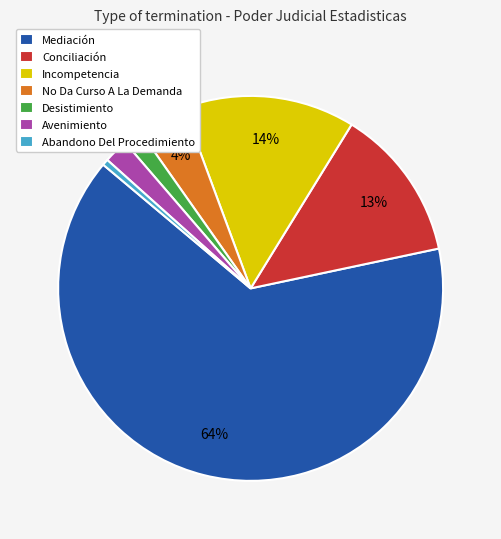

Is it true that Abandono Del Procedimiento is 11% of the pie?

False